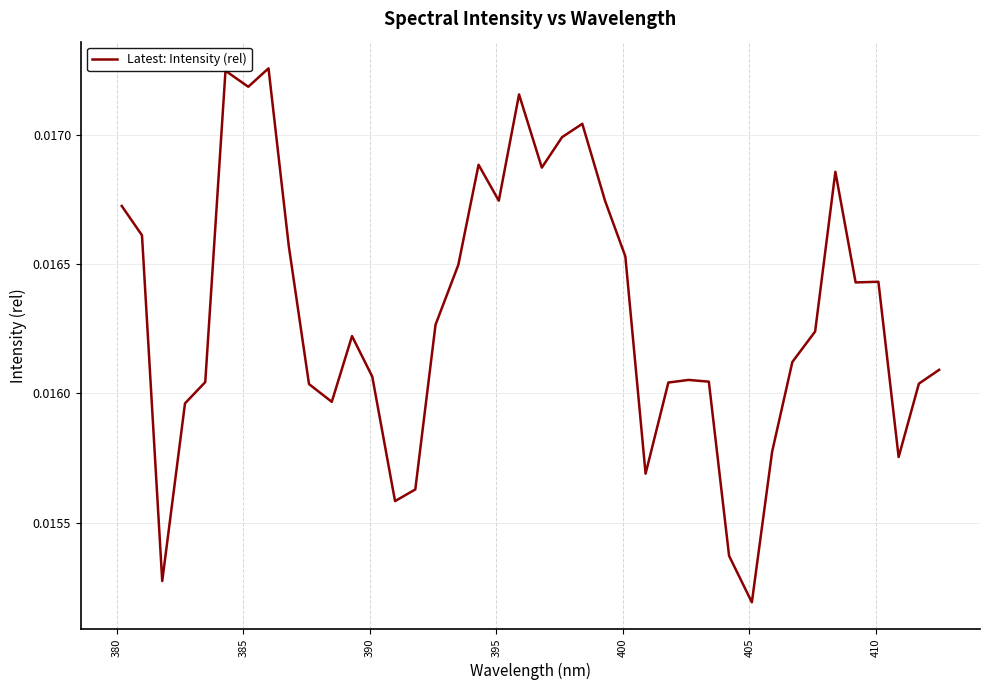

Count the number of categories in the chart.

40